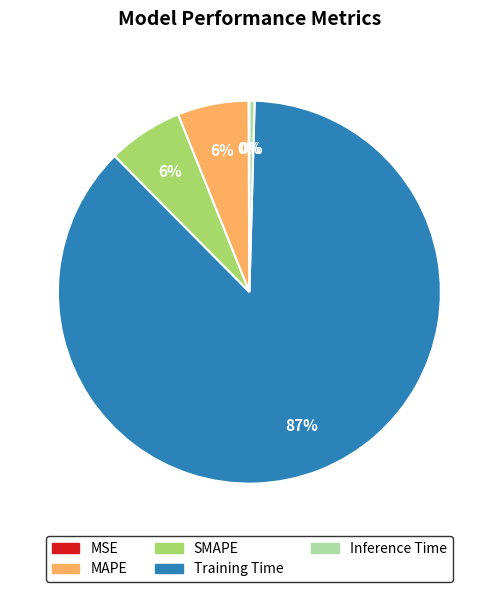

Is Inference Time the majority of the pie?

No